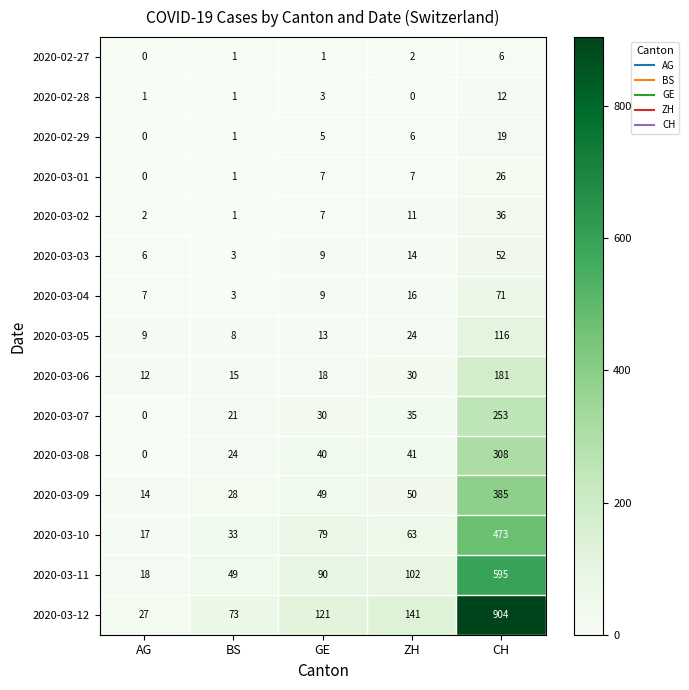

Which series changed the most between AG and GE?

2020-03-12